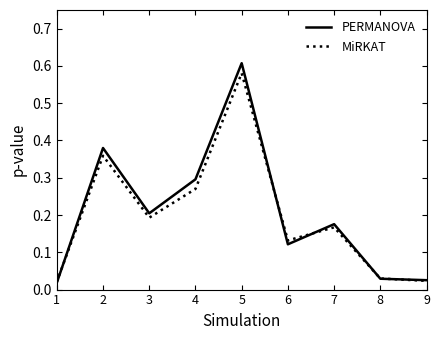

What are all the series names shown in the legend?

PERMANOVA, MiRKAT